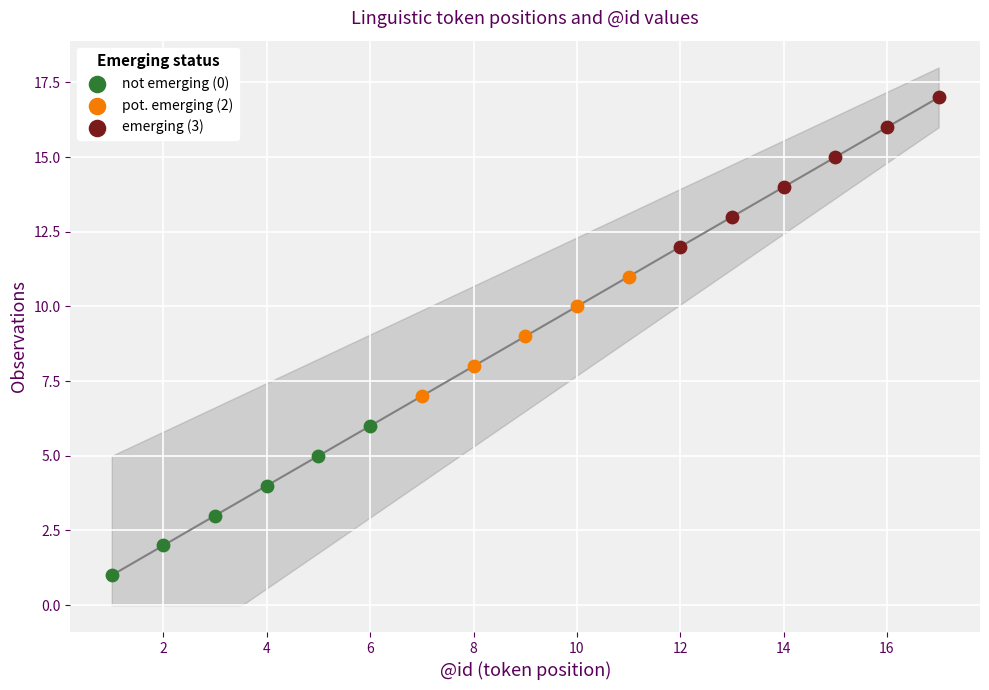

Which series contains the lowest Y value?

not emerging (0)